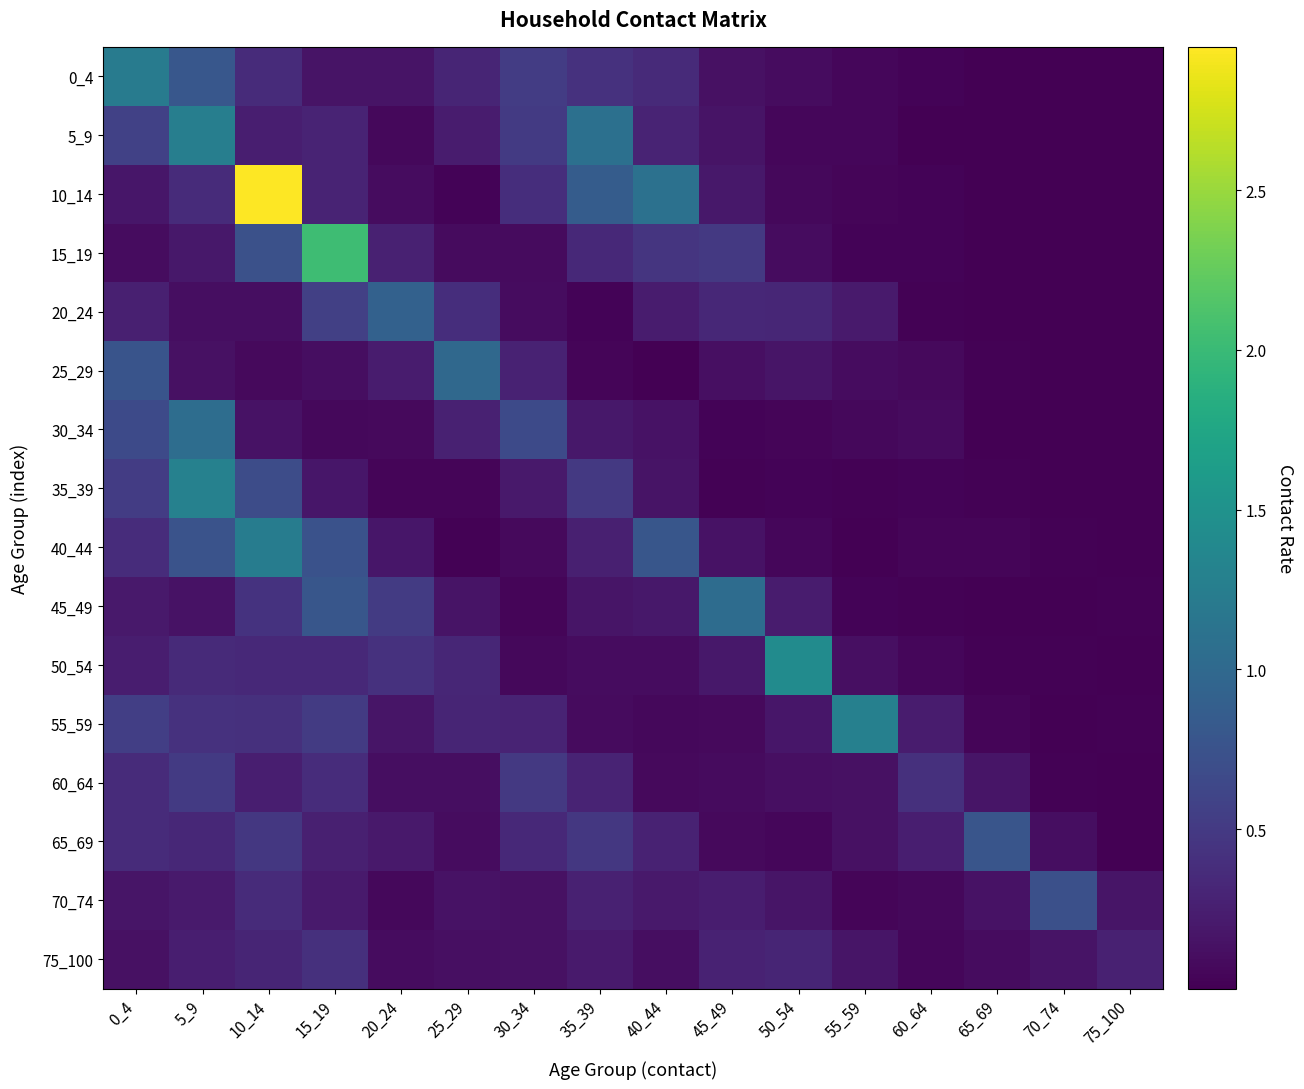

Count the number of categories in the chart.

16